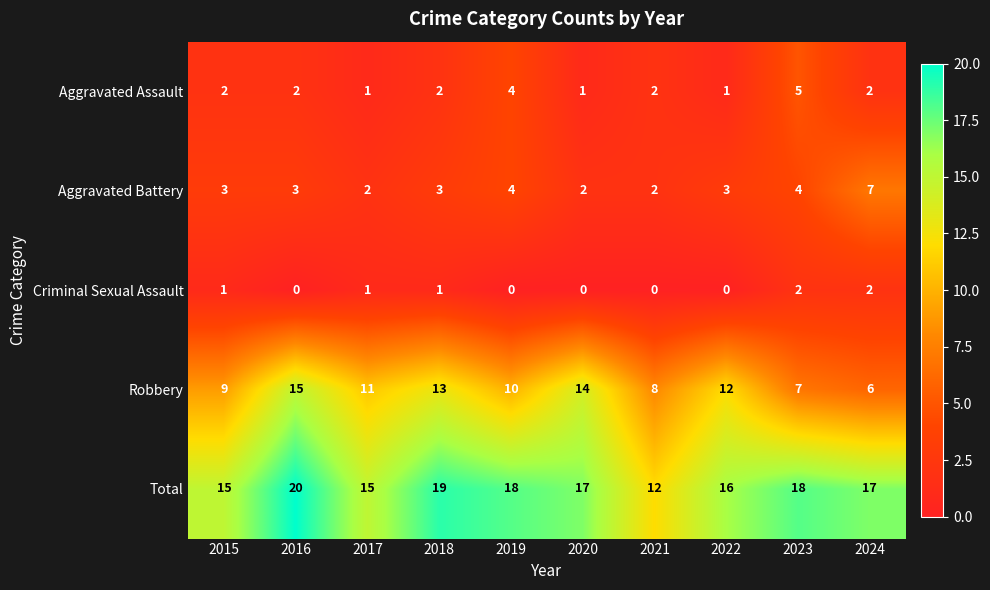

What is the difference between the maximum and minimum values in the Robbery series?

9